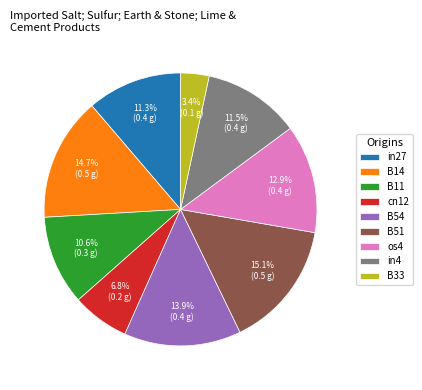

Between B14 and B11, which is larger?

B14